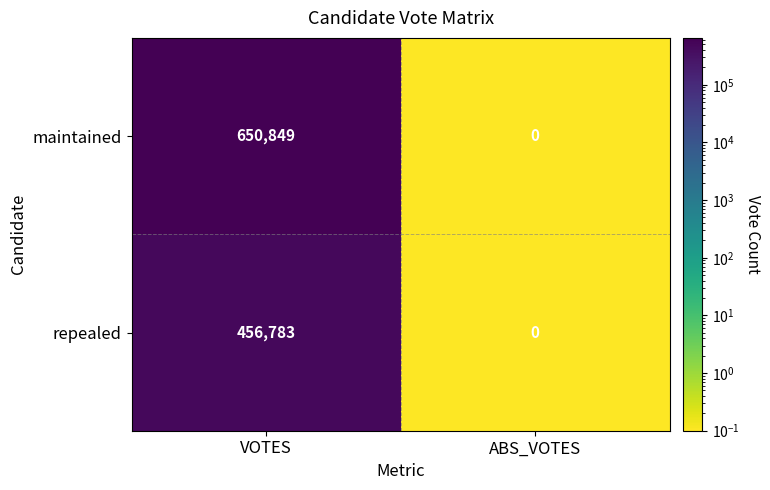

What is the difference between the maintained values at ABS_VOTES and VOTES?

650849